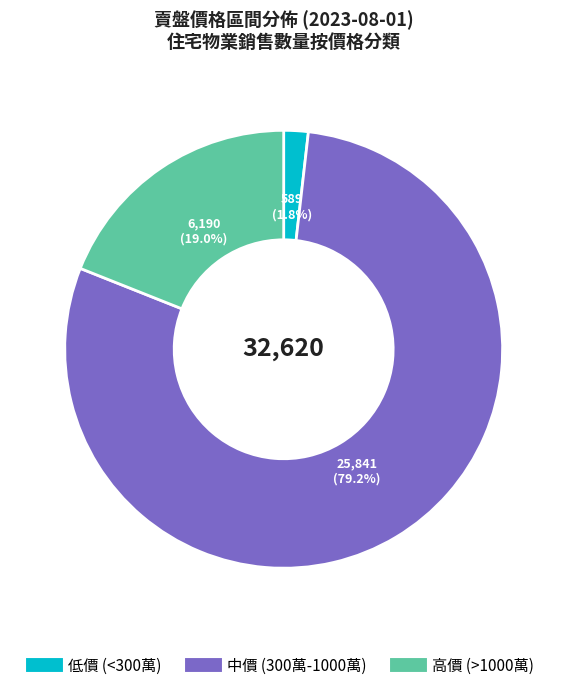

How many slices are in this pie chart?

3